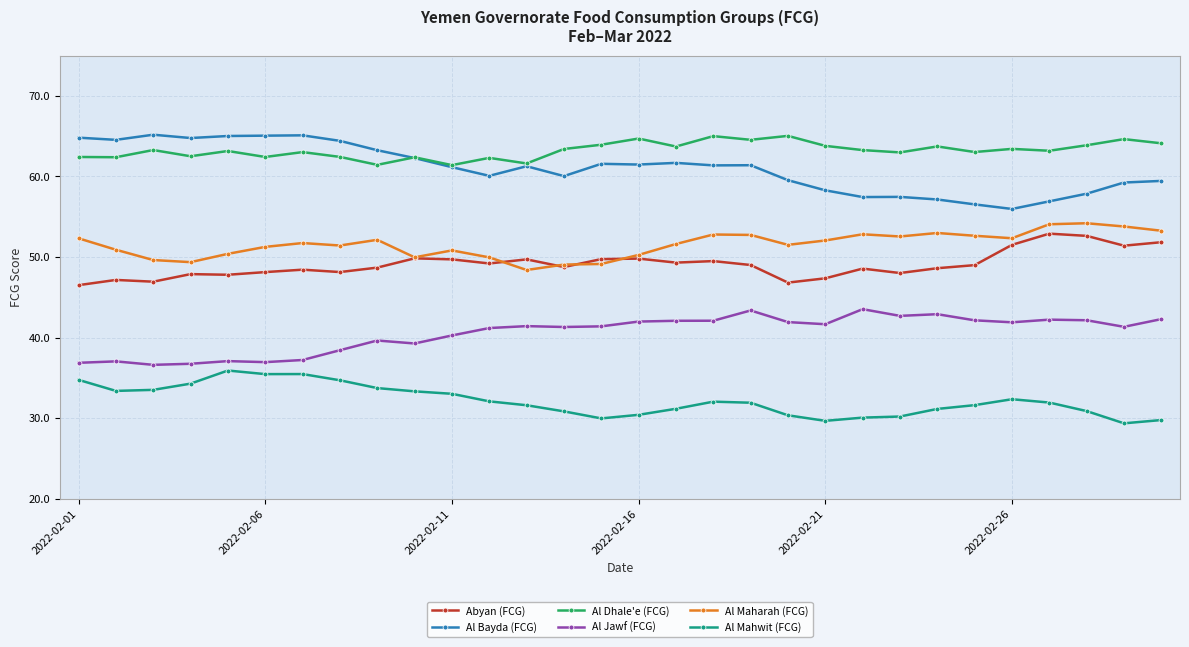

Which series has the largest total across all categories?

Al Dhale'e (FCG)